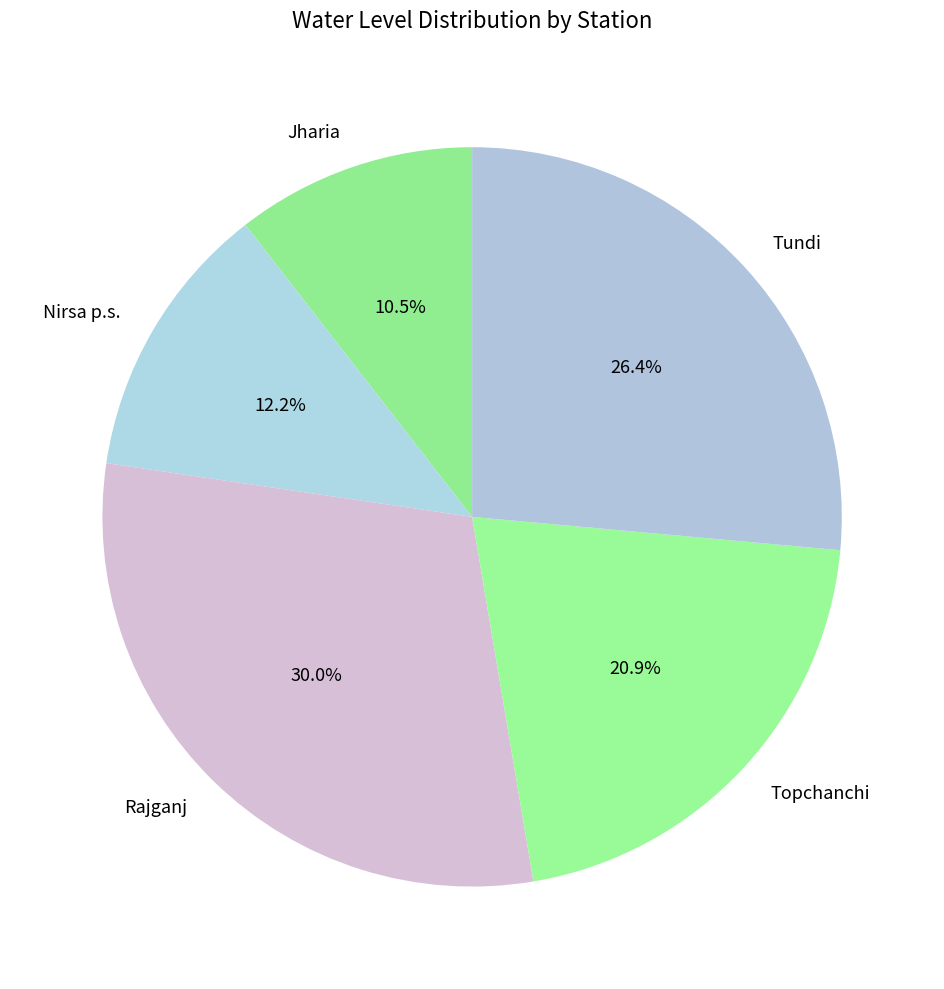

What percentage is NOT represented by Nirsa p.s.?

87.8%